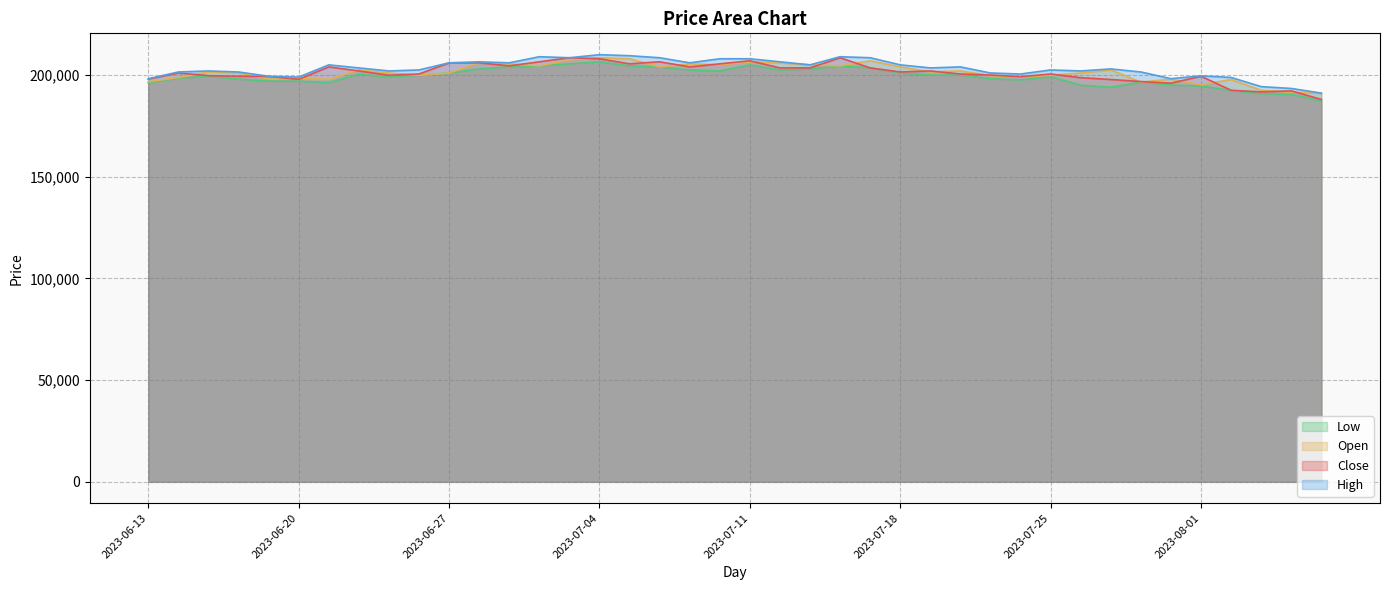

Reading right to left, transcribe all the data shown in this chart.

Close: 2023-08-07=188000	2023-08-04=192200	2023-08-03=191700	2023-08-02=192500	2023-08-01=199400	2023-07-31=196000	2023-07-28=196800	2023-07-27=197800	2023-07-26=198700	2023-07-25=200500	2023-07-24=199200	2023-07-21=200000	2023-07-20=200500	2023-07-19=202000	2023-07-18=201500	2023-07-17=203500	2023-07-14=208500	2023-07-13=203500	2023-07-12=203500	2023-07-11=207000	2023-07-10=205500	2023-07-07=204000	2023-07-06=206500	2023-07-05=205500	2023-07-04=208000	2023-07-03=208500	2023-06-30=206500	2023-06-29=204500	2023-06-28=206000	2023-06-27=206000	2023-06-26=200500	2023-06-23=199900	2023-06-22=202000	2023-06-21=204000	2023-06-20=197900	2023-06-19=199300	2023-06-16=199400	2023-06-15=199700	2023-06-14=201000	2023-06-13=198000
High: 2023-08-07=191100	2023-08-04=193400	2023-08-03=194300	2023-08-02=198800	2023-08-01=199600	2023-07-31=198200	2023-07-28=201500	2023-07-27=203000	2023-07-26=202000	2023-07-25=202500	2023-07-24=200500	2023-07-21=201000	2023-07-20=204000	2023-07-19=203500	2023-07-18=205000	2023-07-17=208500	2023-07-14=209000	2023-07-13=205000	2023-07-12=206500	2023-07-11=208000	2023-07-10=208000	2023-07-07=206000	2023-07-06=208500	2023-07-05=209500	2023-07-04=210000	2023-07-03=208500	2023-06-30=209000	2023-06-29=206000	2023-06-28=206500	2023-06-27=206000	2023-06-26=202500	2023-06-23=202000	2023-06-22=203500	2023-06-21=205000	2023-06-20=199000	2023-06-19=199400	2023-06-16=201500	2023-06-15=202000	2023-06-14=201500	2023-06-13=198200
Low: 2023-08-07=187300	2023-08-04=190500	2023-08-03=190800	2023-08-02=192400	2023-08-01=194600	2023-07-31=195100	2023-07-28=196500	2023-07-27=194000	2023-07-26=195000	2023-07-25=199200	2023-07-24=197600	2023-07-21=198200	2023-07-20=200000	2023-07-19=200000	2023-07-18=201000	2023-07-17=203500	2023-07-14=204500	2023-07-13=203000	2023-07-12=202500	2023-07-11=205000	2023-07-10=202000	2023-07-07=202500	2023-07-06=204000	2023-07-05=204500	2023-07-04=206500	2023-07-03=205500	2023-06-30=204500	2023-06-29=204000	2023-06-28=203000	2023-06-27=201000	2023-06-26=199900	2023-06-23=199000	2023-06-22=200500	2023-06-21=196300	2023-06-20=197000	2023-06-19=197000	2023-06-16=198000	2023-06-15=199400	2023-06-14=198500	2023-06-13=196200
Open: 2023-08-07=191000	2023-08-04=191600	2023-08-03=192500	2023-08-02=197800	2023-08-01=195200	2023-07-31=198000	2023-07-28=196500	2023-07-27=202500	2023-07-26=201000	2023-07-25=199900	2023-07-24=199100	2023-07-21=199700	2023-07-20=202000	2023-07-19=201500	2023-07-18=204000	2023-07-17=207000	2023-07-14=204500	2023-07-13=205000	2023-07-12=206000	2023-07-11=206500	2023-07-10=205000	2023-07-07=205500	2023-07-06=204000	2023-07-05=208000	2023-07-04=208500	2023-07-03=207500	2023-06-30=204500	2023-06-29=205500	2023-06-28=206000	2023-06-27=201000	2023-06-26=199900	2023-06-23=201000	2023-06-22=202500	2023-06-21=197900	2023-06-20=198300	2023-06-19=198000	2023-06-16=201000	2023-06-15=201500	2023-06-14=198800	2023-06-13=196700